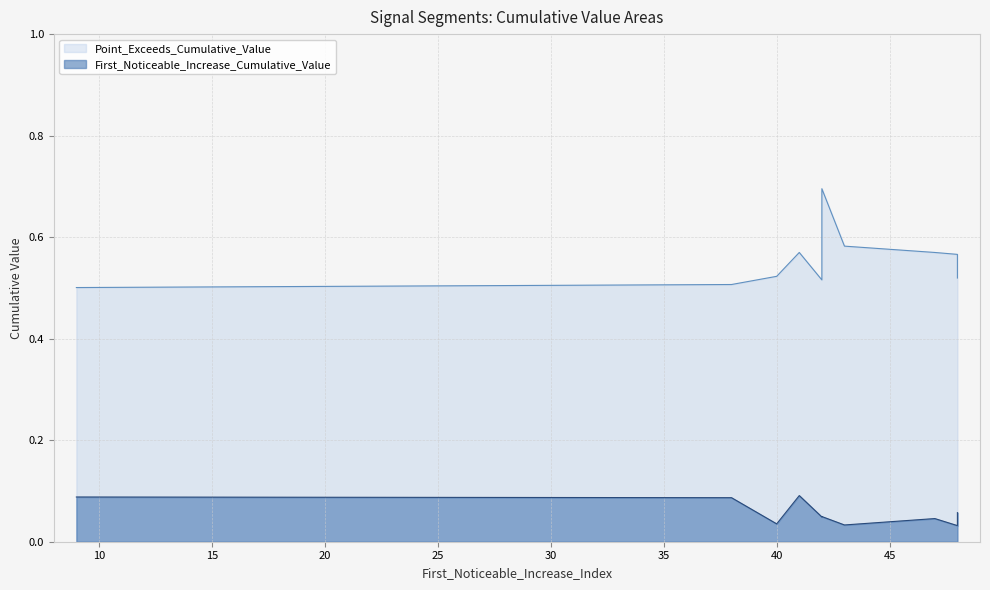

At which category does the chart reach its peak across all series?

42